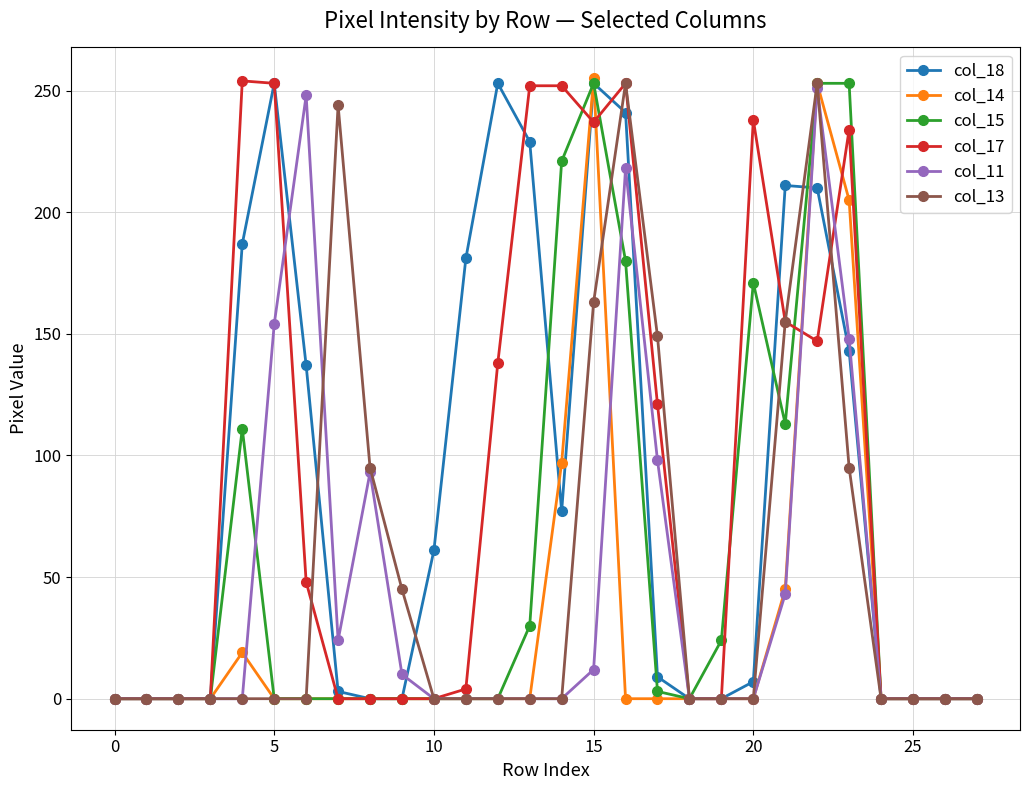

Is this an area chart (filled region under the line)?

No